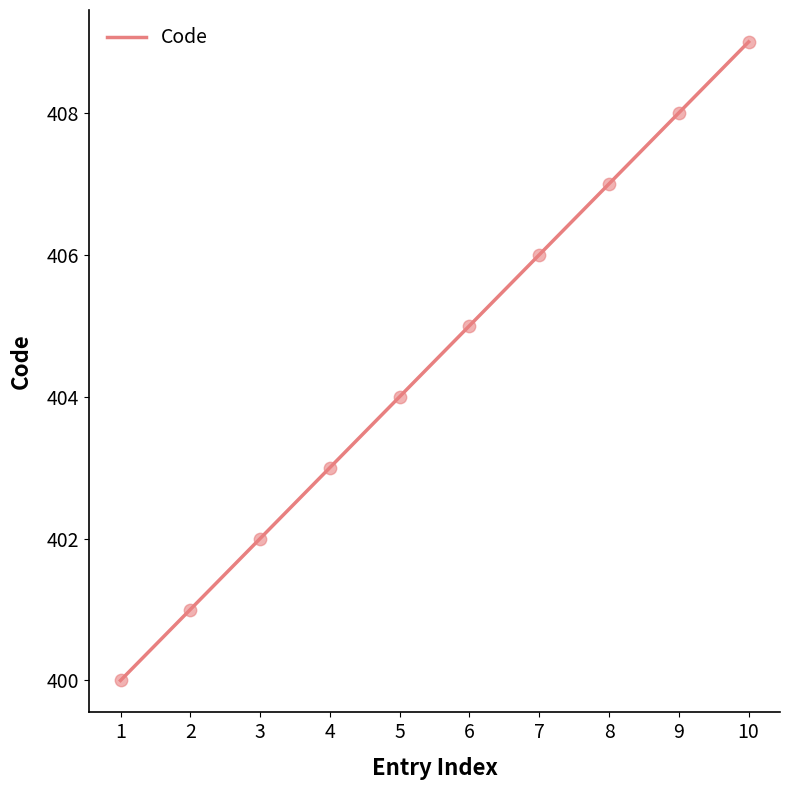

Approximately how many times larger is the value at 5 compared to 9?

1.0